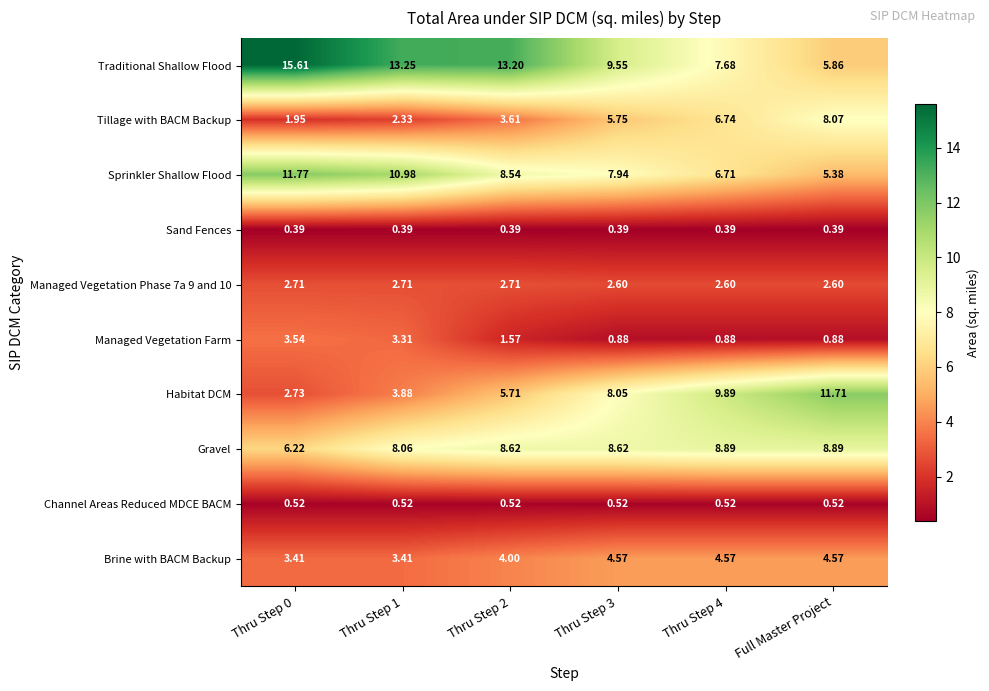

Which series has the largest total across all categories?

Traditional Shallow Flood